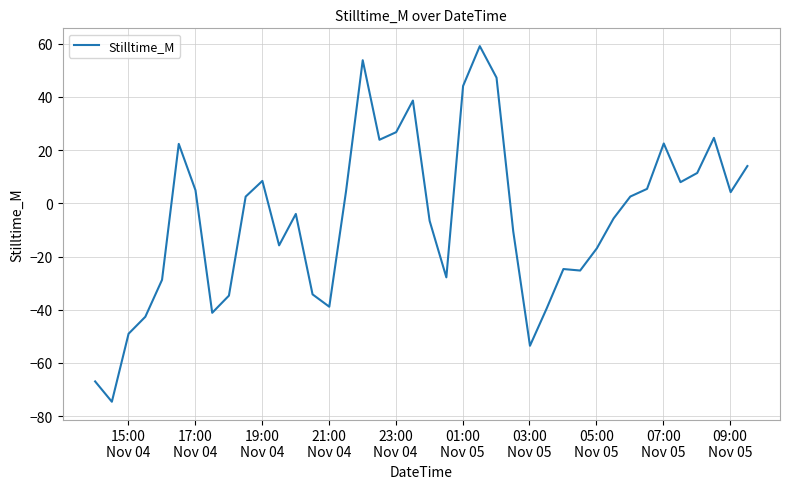

What is the maximum value shown in the chart?

59.1